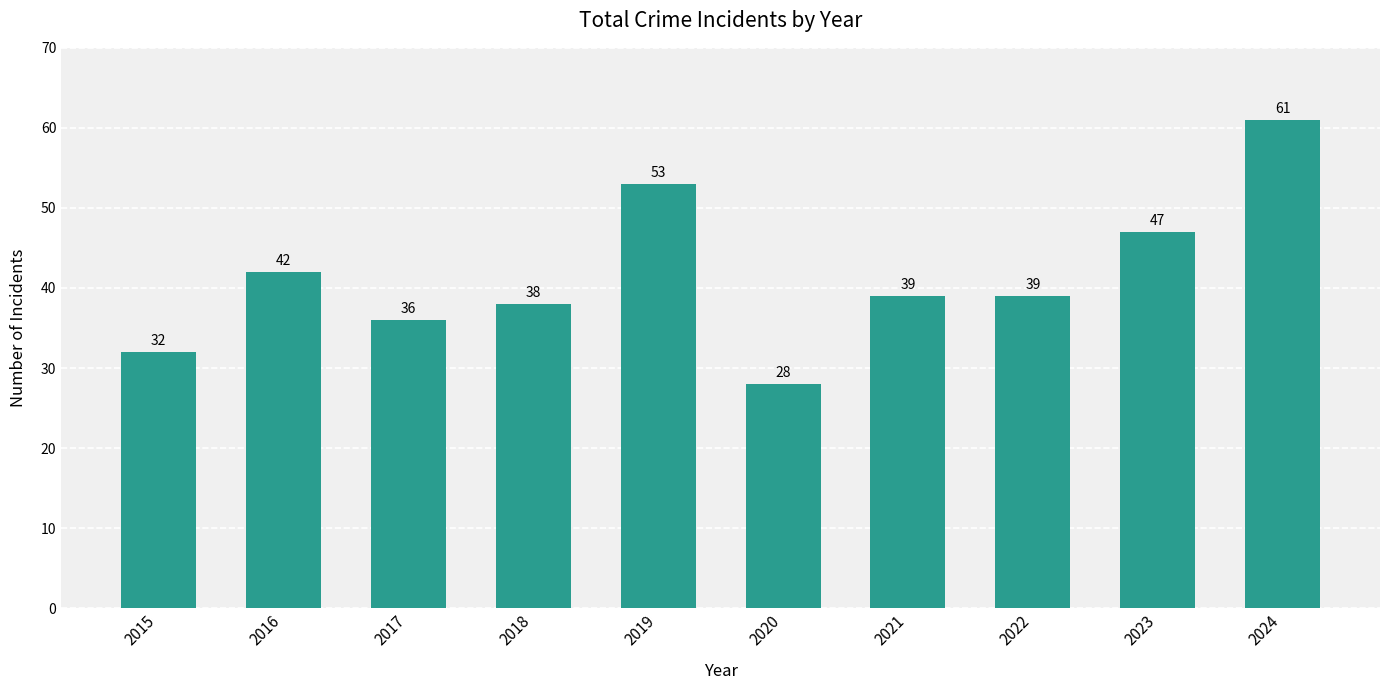

What is the sum of the values at 2019 and 2024?

114